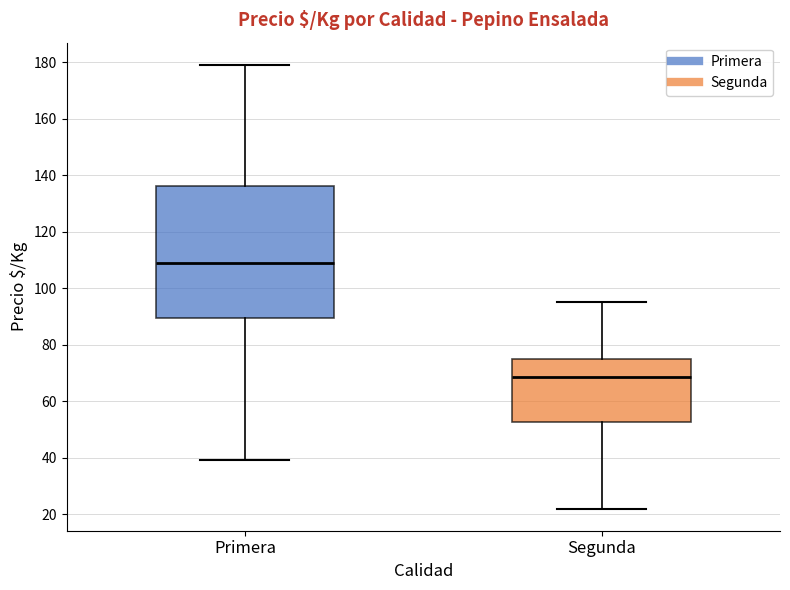

Reading left to right, transcribe this box plot: for each box, give where its median line is, the range the box spans, and where its two whiskers end, as read against the y-axis. The values are not printed on the chart, so give them approximately, as read against the axis.

Primera: median 110, box 90 to 136, whiskers 40 to 180
Segunda: median 68, box 52 to 76, whiskers 22 to 96